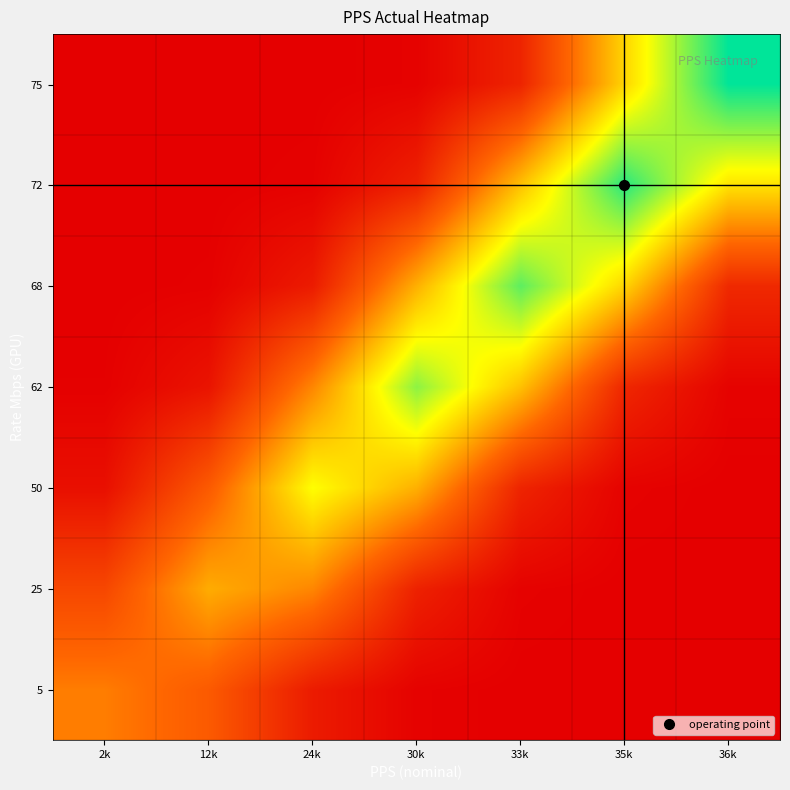

What is the total value across all series at 12k?

1718.0